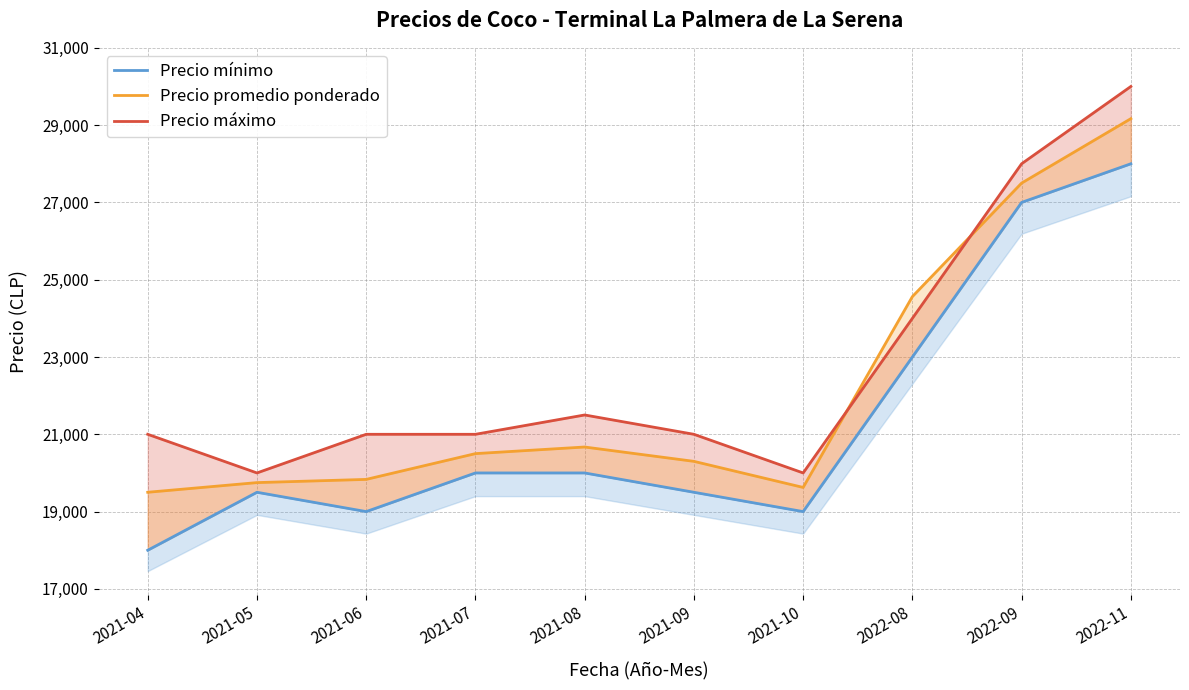

Is the value of Precio máximo at 2021-07 greater than the value of Precio mínimo at 2021-09?

Yes